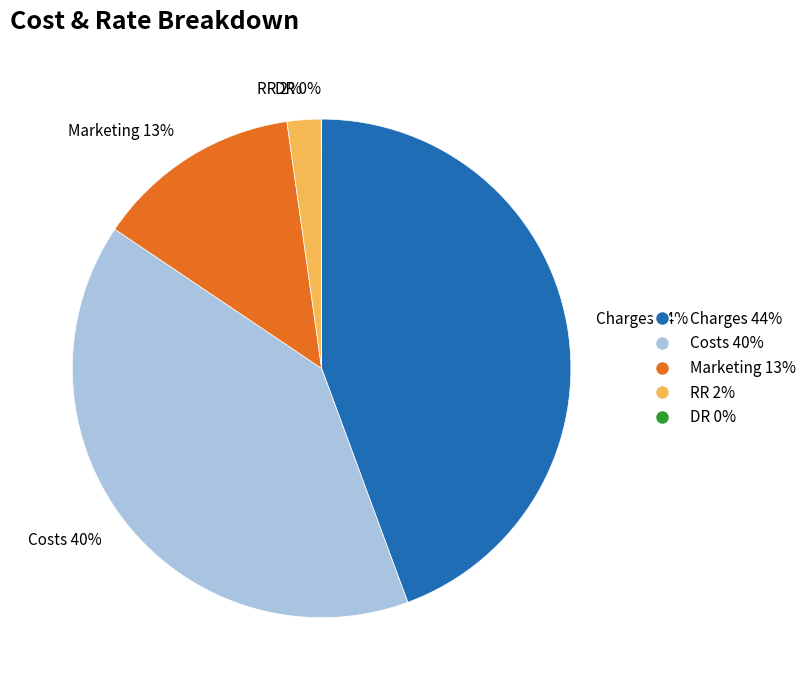

Is there any slice that represents more than half of the pie?

No